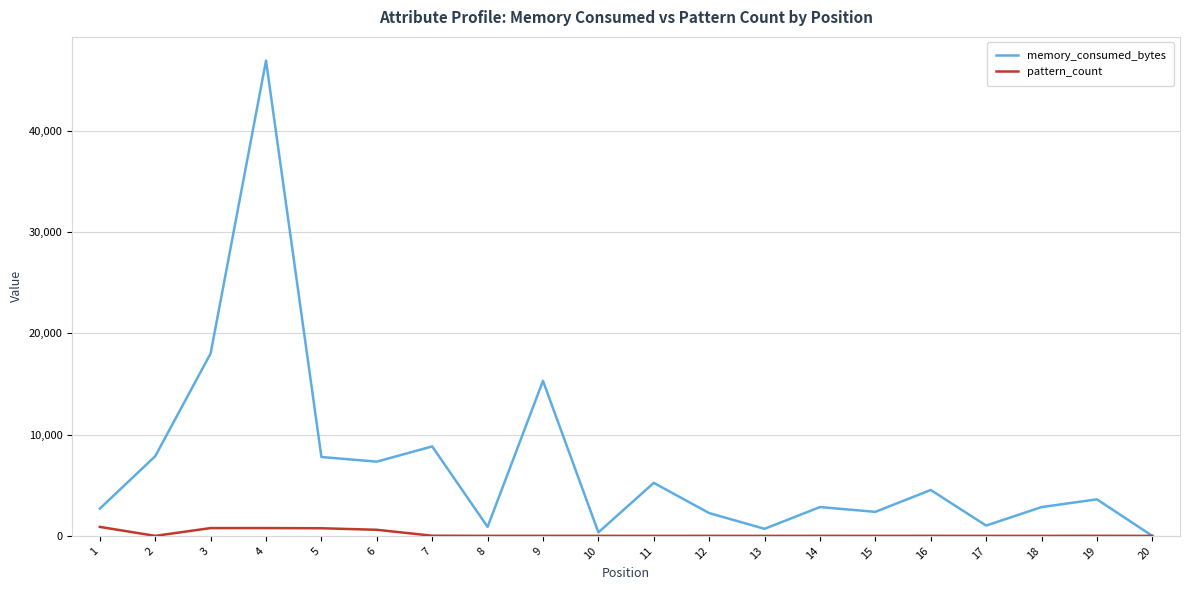

The value of memory_consumed_bytes at 3 is 18006. True or false?

True